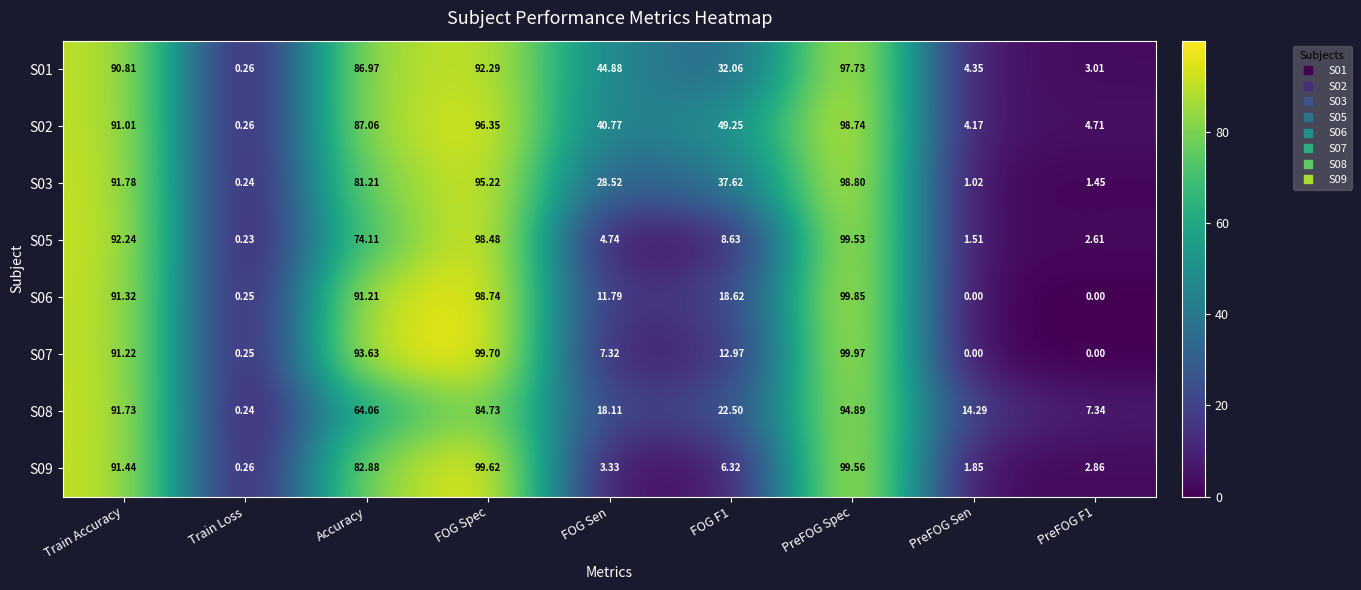

At which label does S03 reach its minimum?

Train Loss